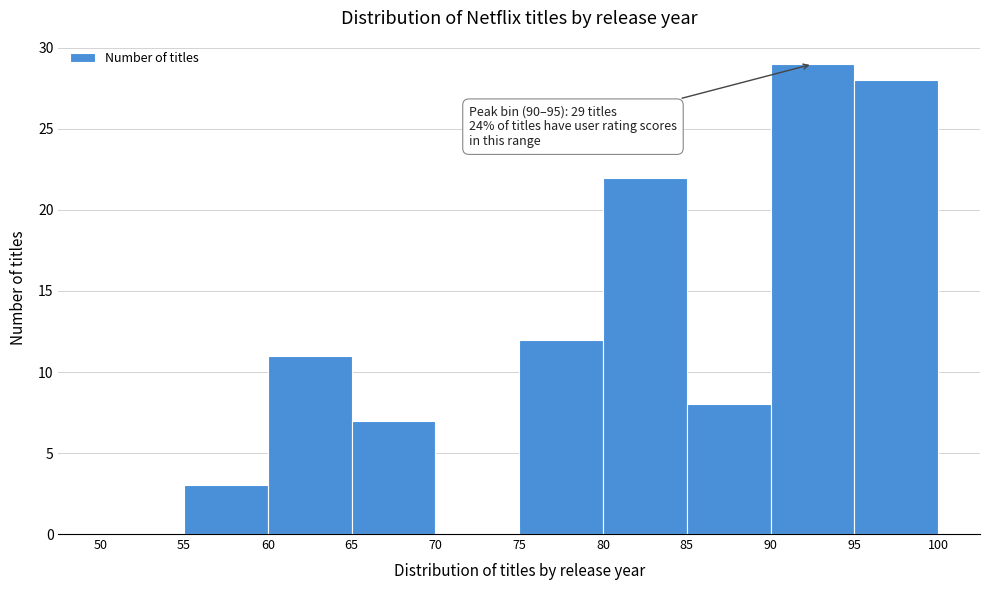

Over which range of the x-axis is the bar tallest?

90 to 95